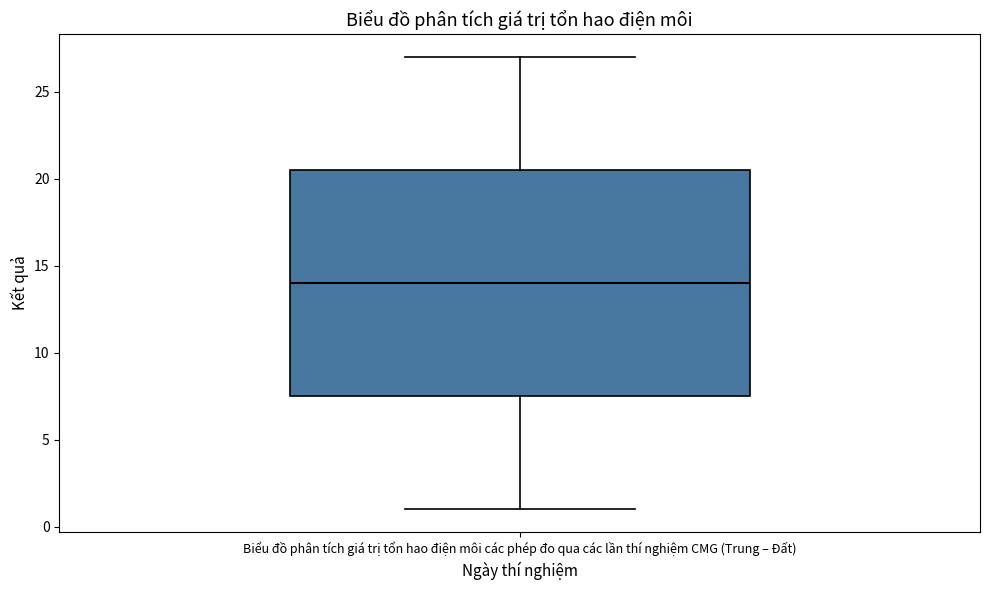

Where does the upper whisker of the box for Biểu đồ phân tích giá trị tổn hao điện môi các phép đo qua các lần thí nghiệm CMG (Trung – Đất) end on the y-axis? The values are not printed on the chart, so give them approximately, as read against the axis.

27.0